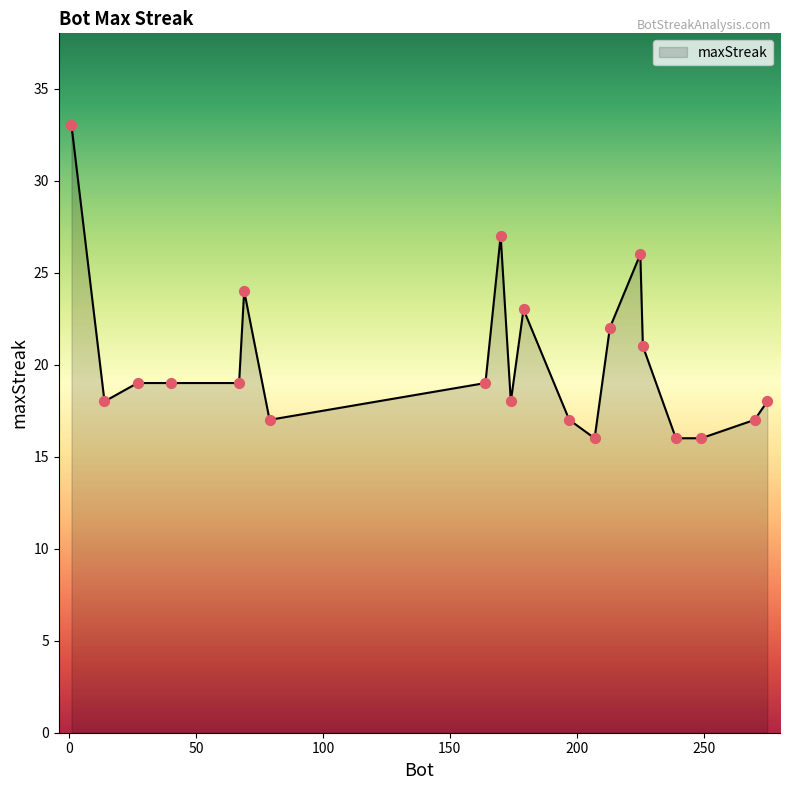

What is the minimum value shown in the chart?

16